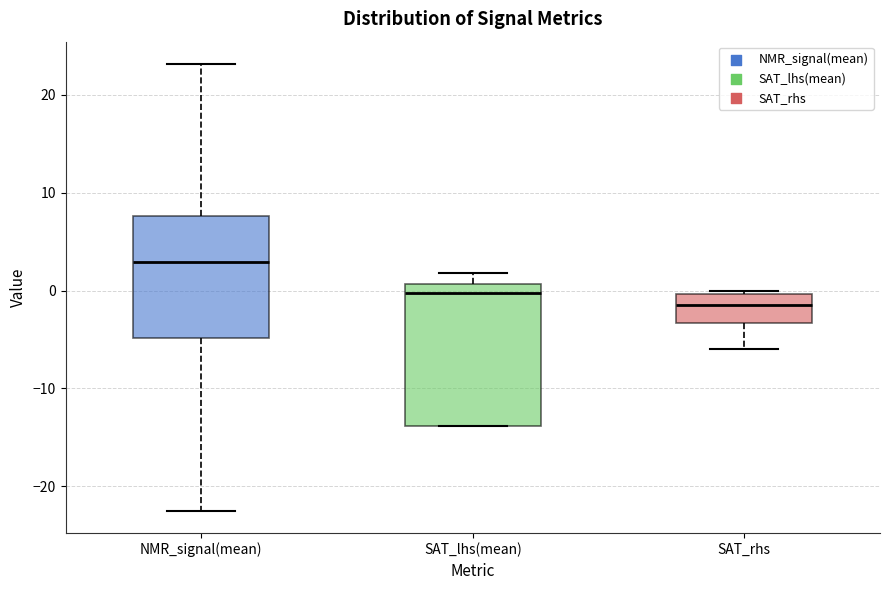

Where does the lower whisker of the box for NMR_signal(mean) end on the y-axis? The values are not printed on the chart, so give them approximately, as read against the axis.

-23